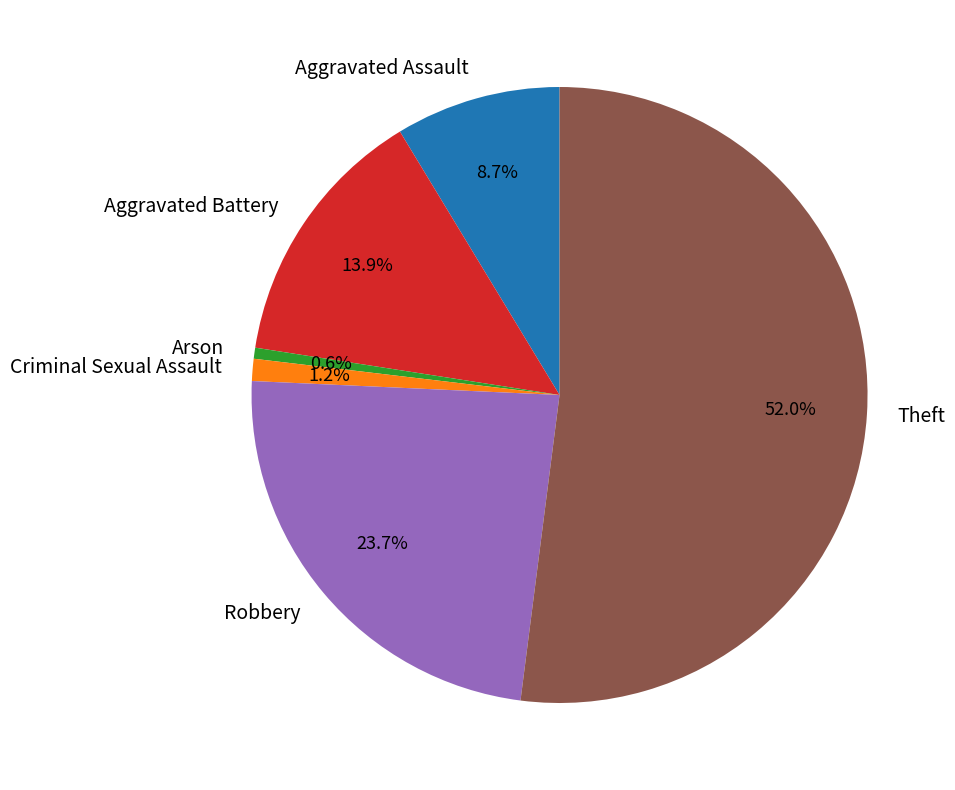

What portion of the pie excludes Criminal Sexual Assault?

98.8%